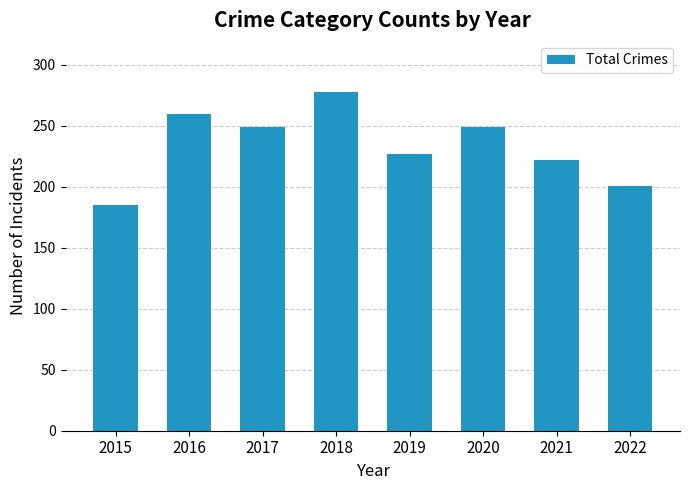

Are the bars horizontal?

No